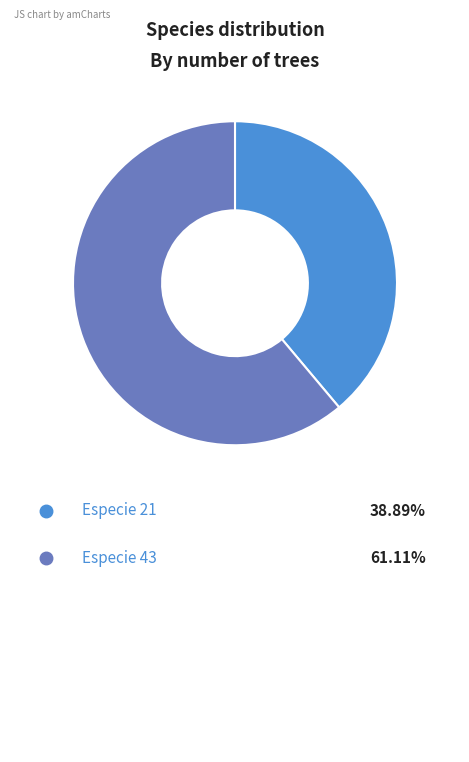

Is there any slice that represents more than half of the pie?

Yes